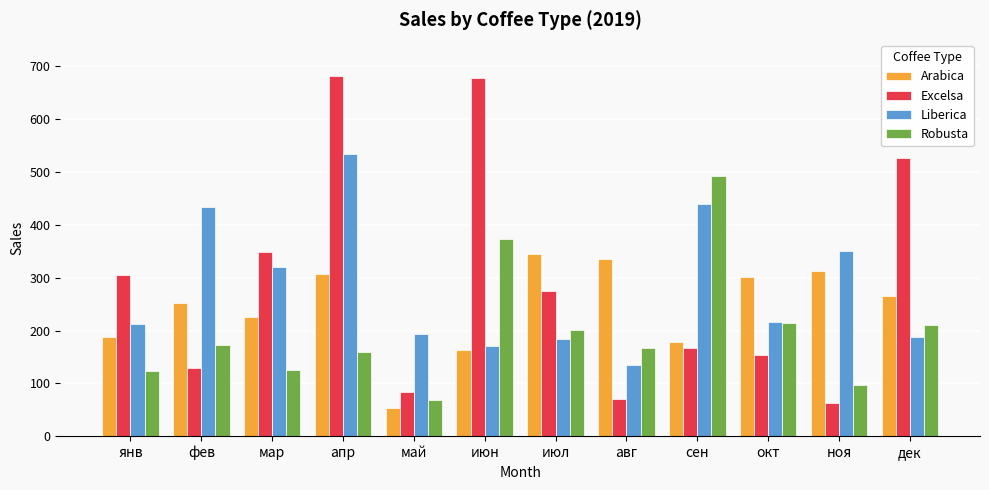

What value does the Liberica series have at июн?

171.0